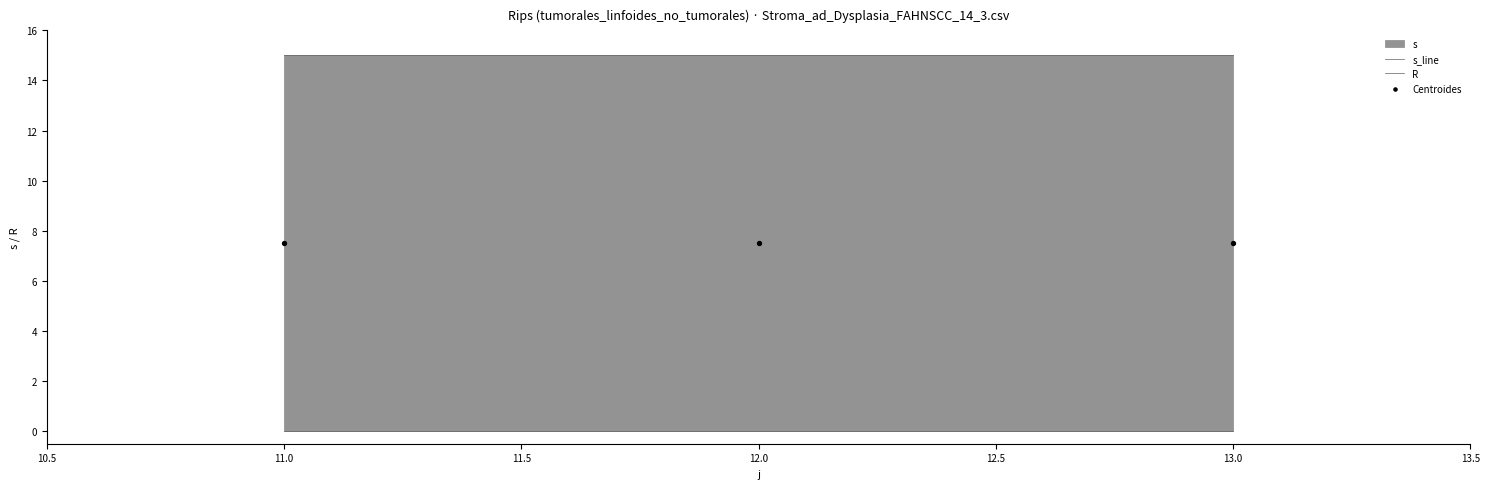

Is the value of Centroides at 13.0 greater than the value of s_line at 12.0?

No